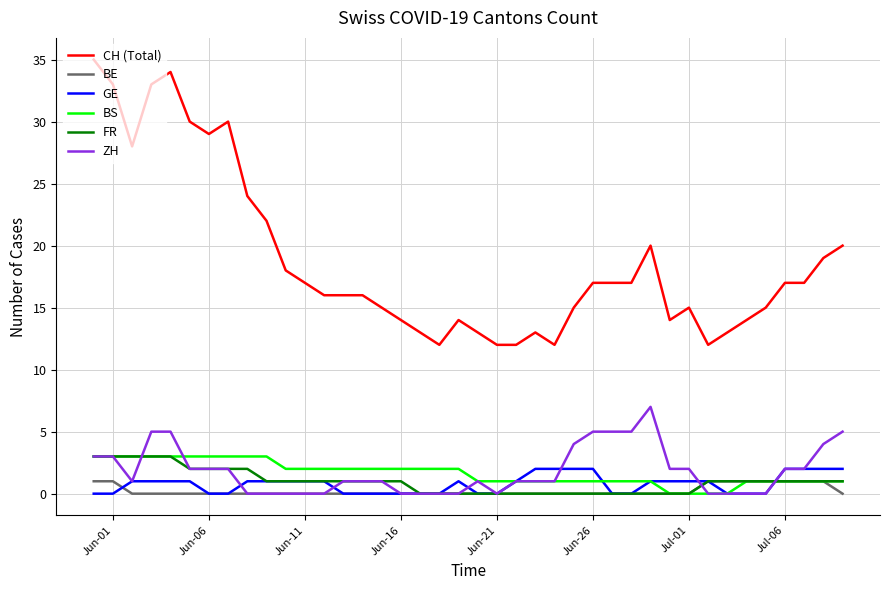

What is the minimum value for CH (Total)?

12